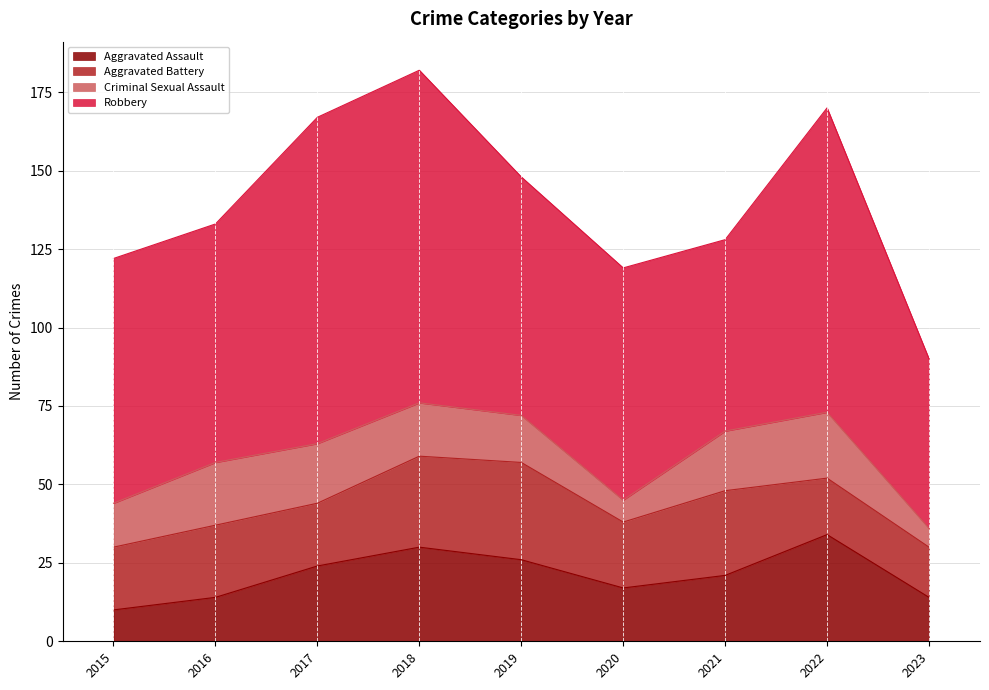

What is the total value across all series at 2020?

119